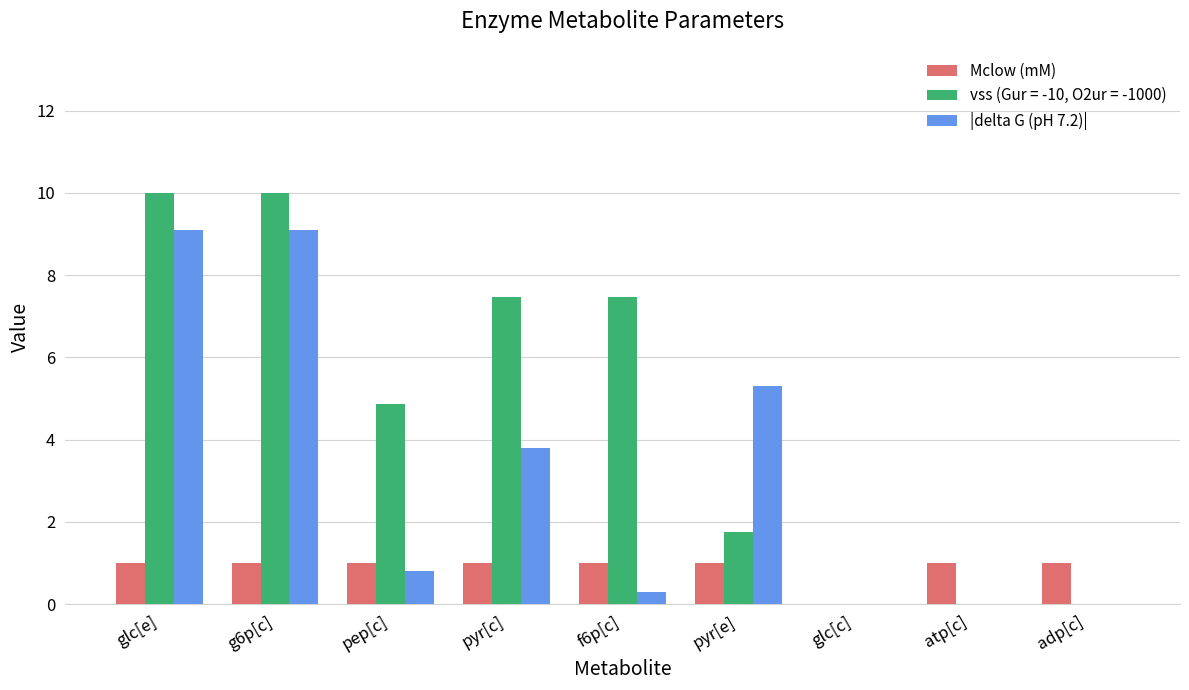

Reading left to right, what are all the values shown in this chart?

Mclow (mM): 1.0	1.0	1.0	1.0	1.0	1.0	0.0	1.0	1.0
vss (Gur = -10, O2ur = -1000): 10.0	10.0	4.9	7.5	7.5	1.8	0.0	0.0	0.0
|delta G (pH 7.2)|: 9.1	9.1	0.8	3.8	0.3	5.3	0.0	0.0	0.0